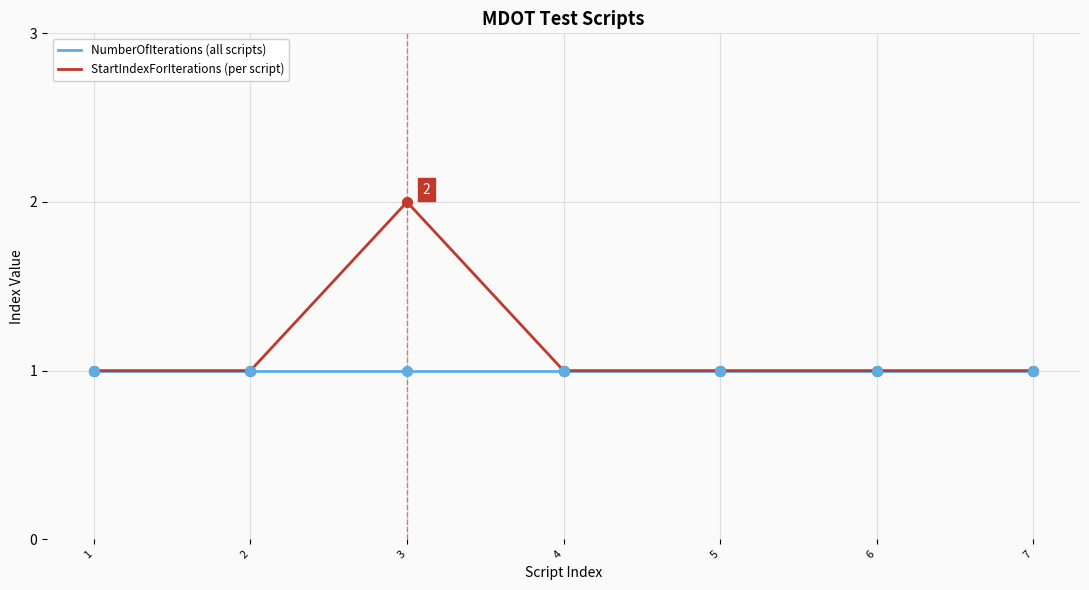

Which series has the largest total across all categories?

StartIndexForIterations (per script)